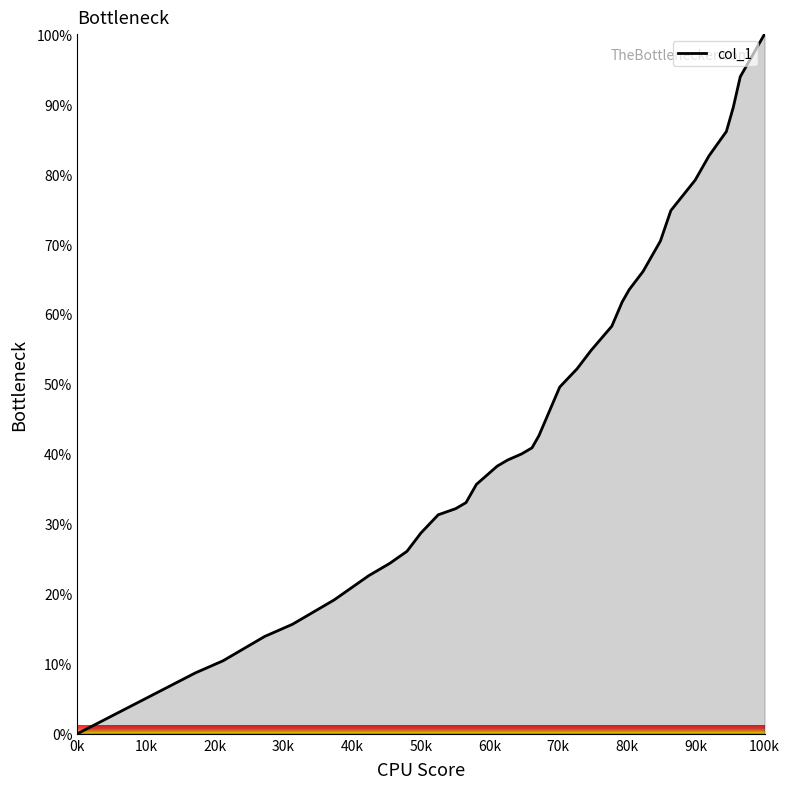

What is the value of the 14th point from the left?

31.3